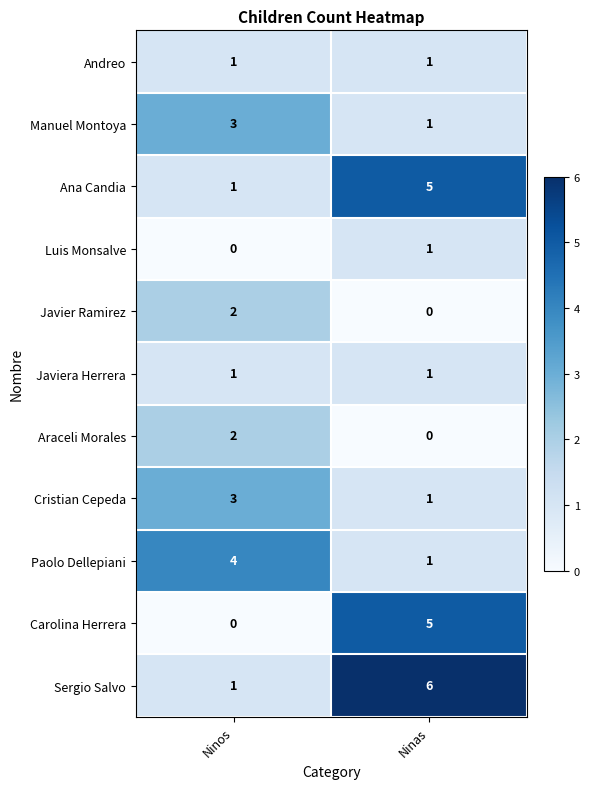

What is the difference between the highest and lowest values at Ninos?

4